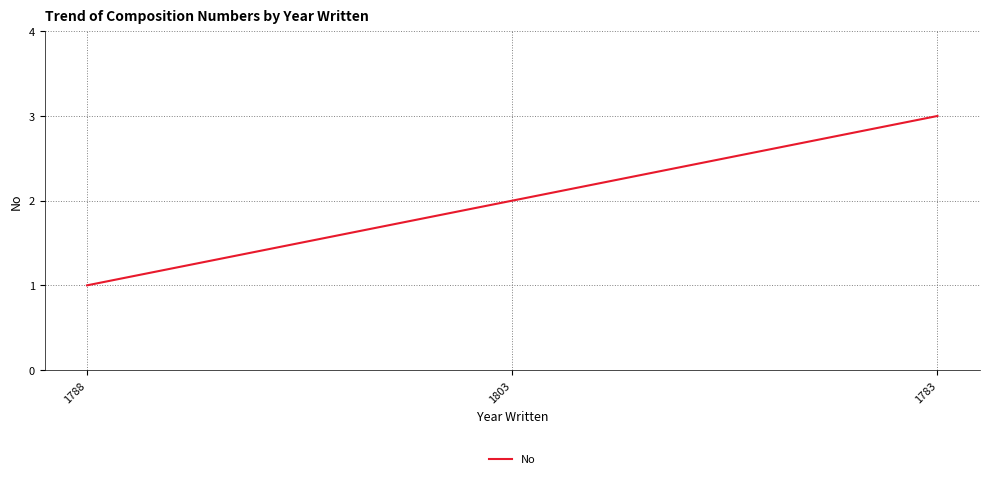

What value does the data have at 1783?

3